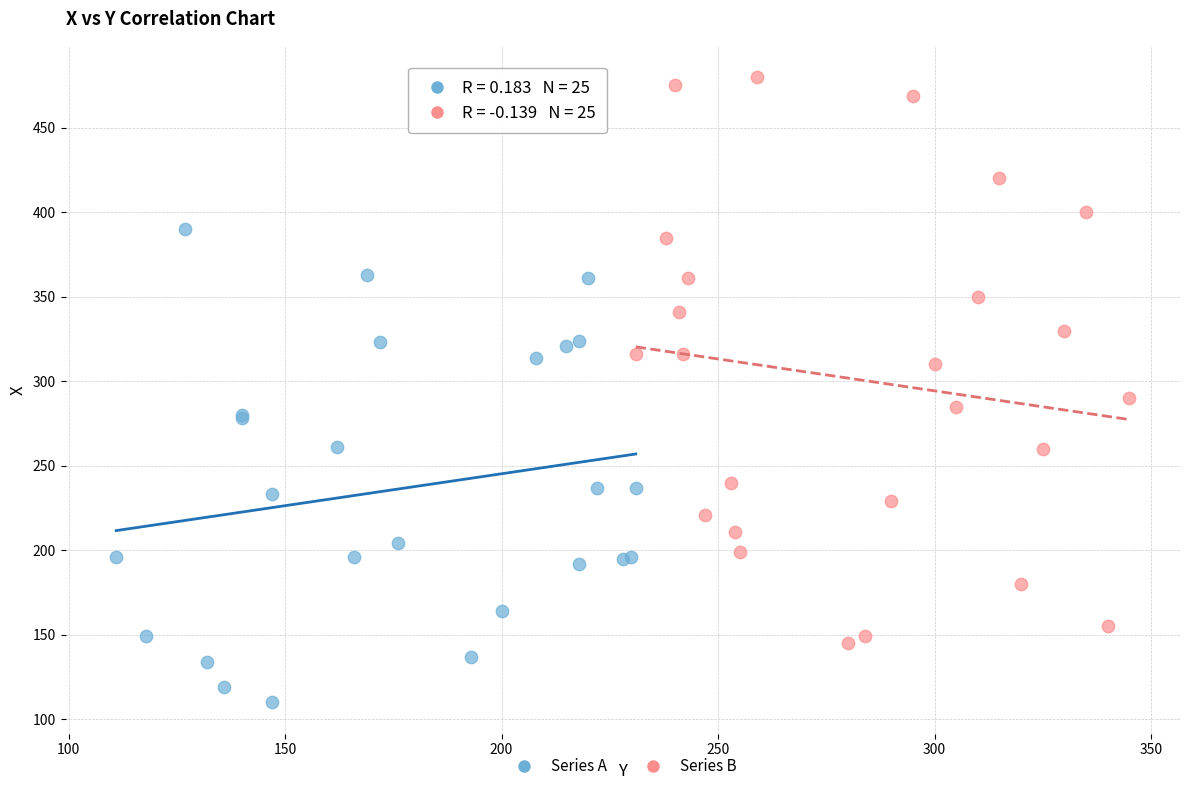

Which series has the largest Y range (max minus min)?

Series B